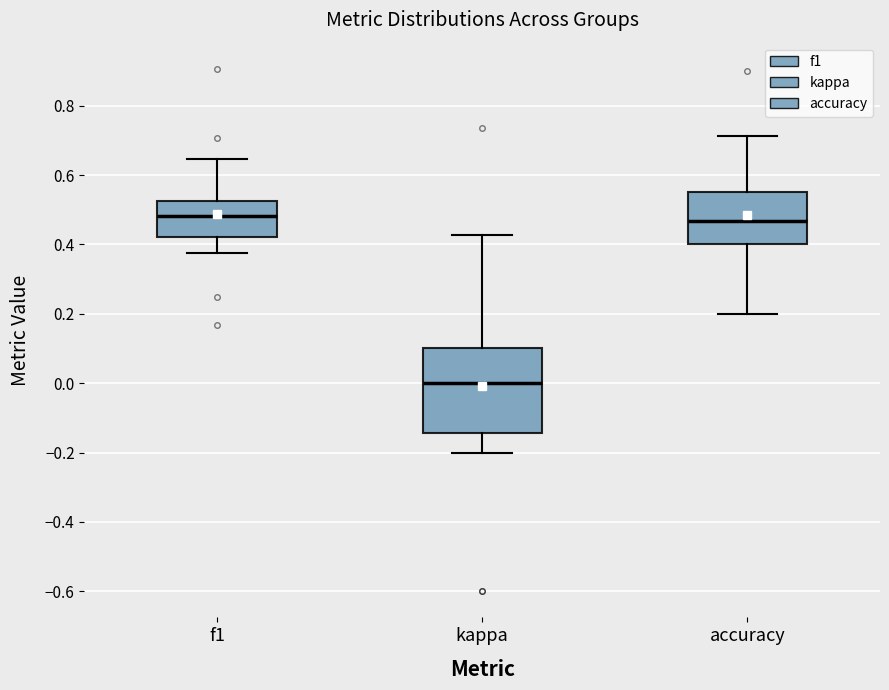

Where does the upper whisker of the box for kappa end on the y-axis? The values are not printed on the chart, so give them approximately, as read against the axis.

0.42